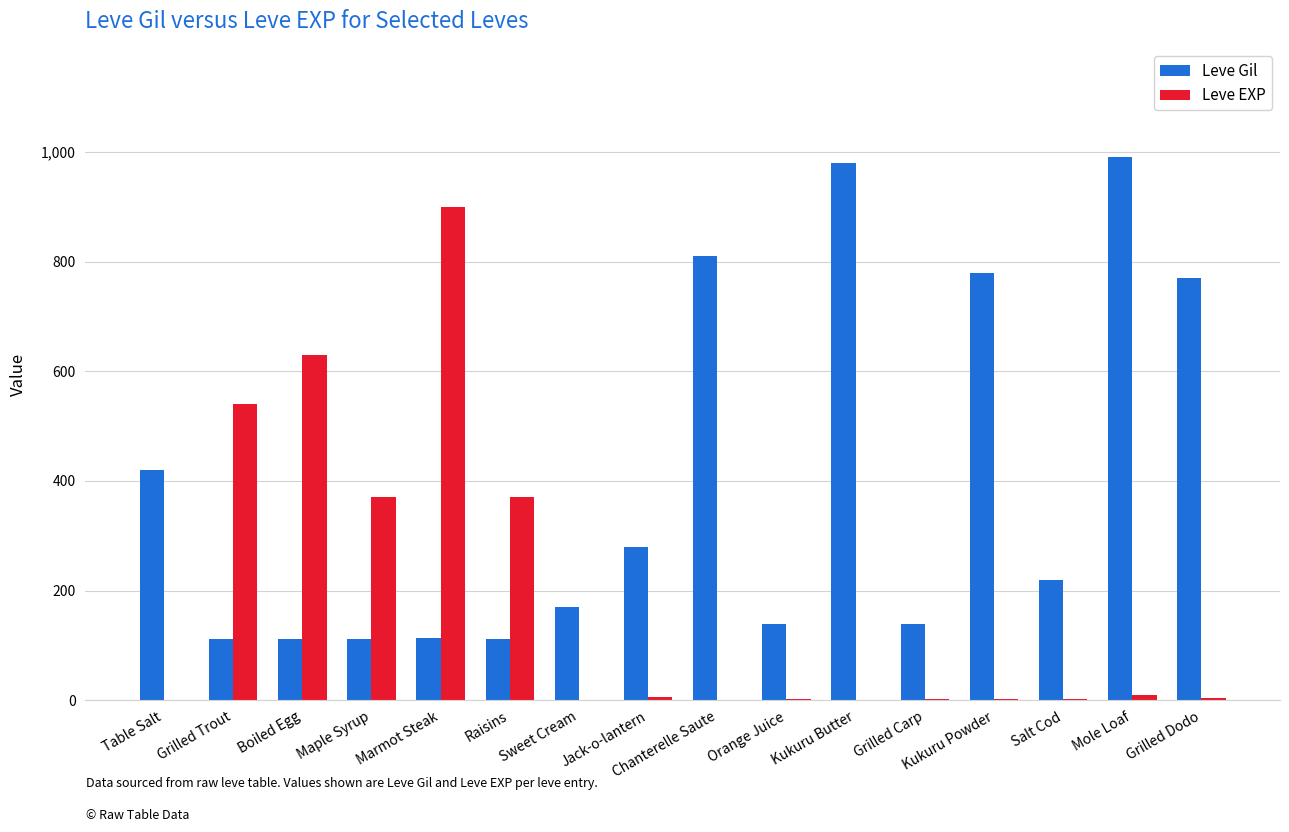

Are the bars grouped side by side (vs. stacked)?

Yes